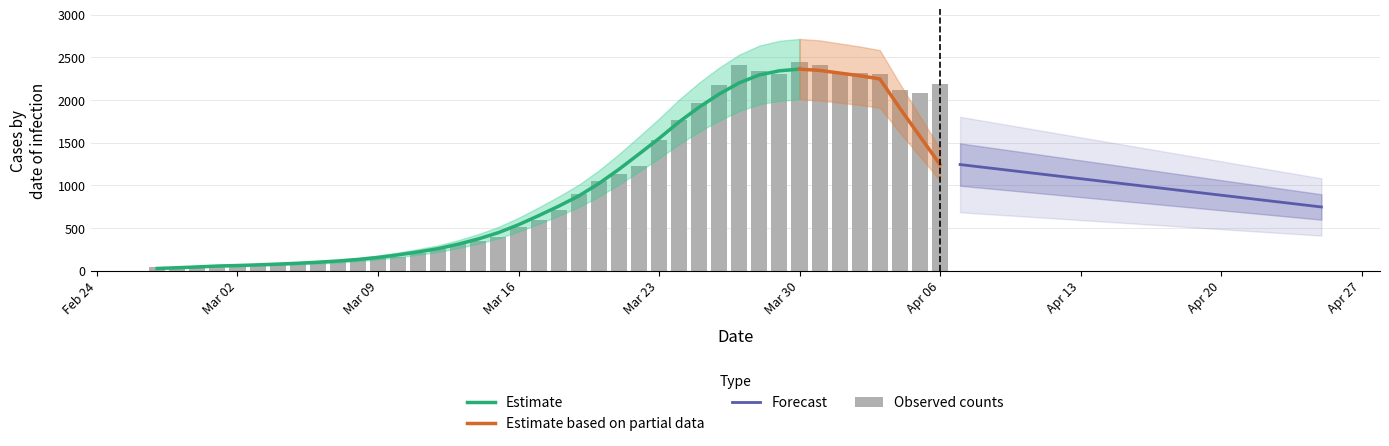

What is the difference between the maximum and minimum values?

2410